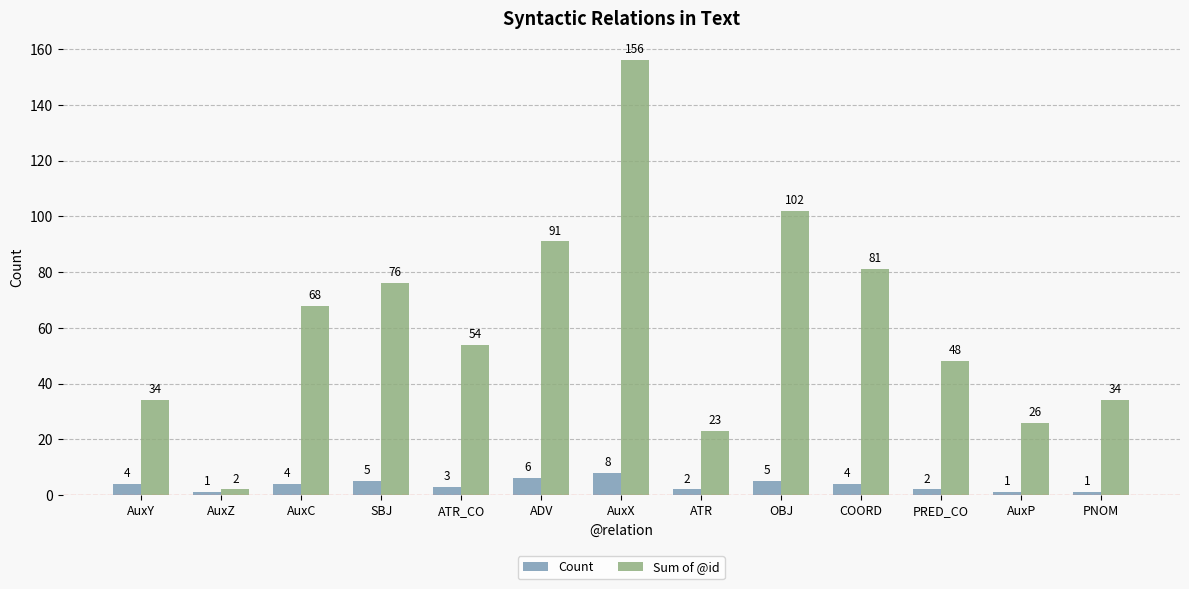

Rank the series by their maximum value, from highest to lowest.

Sum of @id, Count